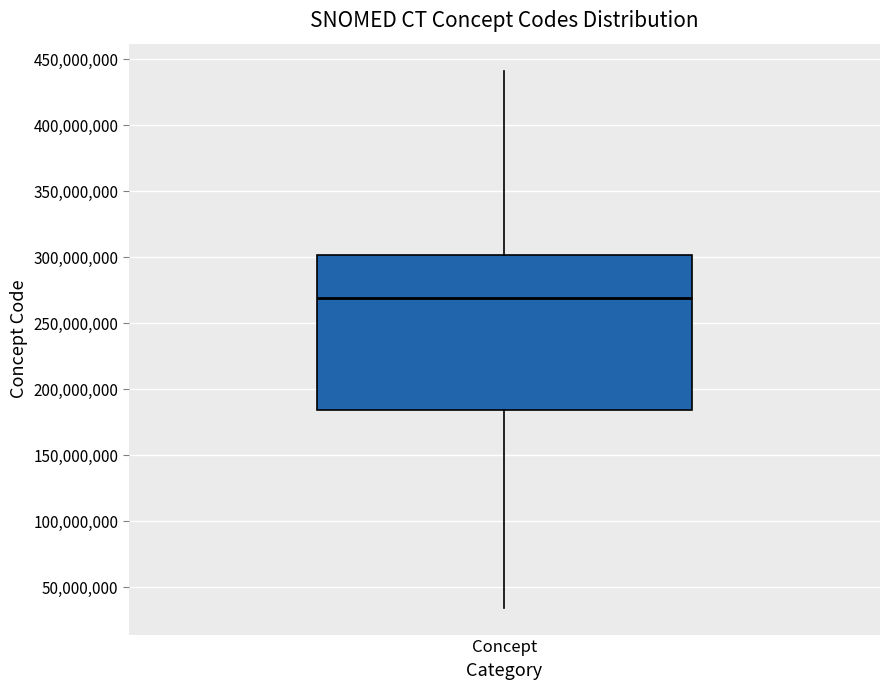

Transcribe this box plot: give where the median line is, the range the box spans, and where the two whiskers end, as read against the y-axis. The values are not printed on the chart, so give them approximately, as read against the axis.

median 270000000, box 185000000 to 300000000, whiskers 35000000 to 440000000